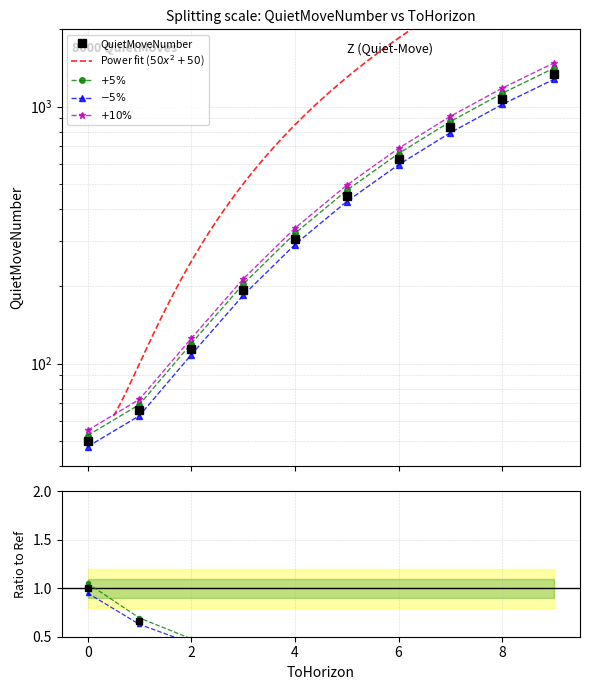

Is this an area chart (filled region under the line)?

No